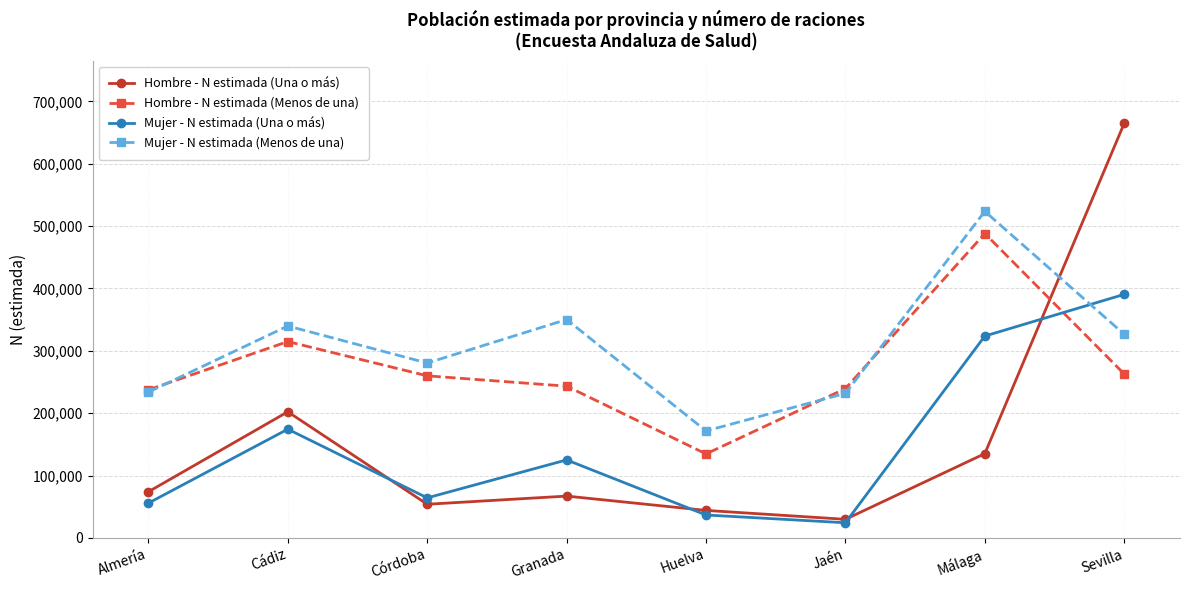

Rank the series by their maximum value, from highest to lowest.

Hombre - N estimada (Una o más), Mujer - N estimada (Menos de una), Hombre - N estimada (Menos de una), Mujer - N estimada (Una o más)